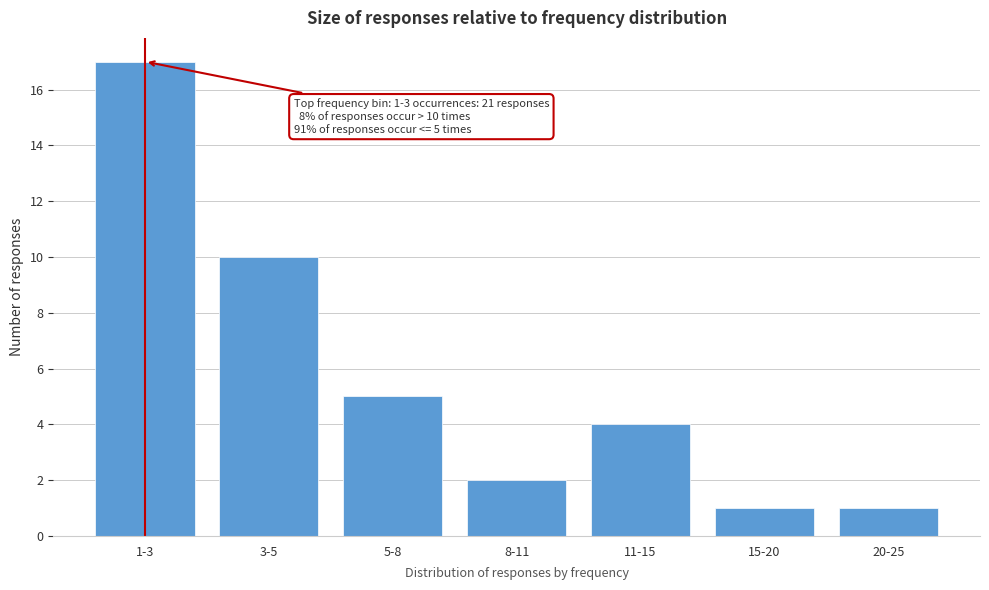

Reading right to left, transcribe all the data shown in this chart.

20-25=1	15-20=1	11-15=4	8-11=2	5-8=5	3-5=10	1-3=17